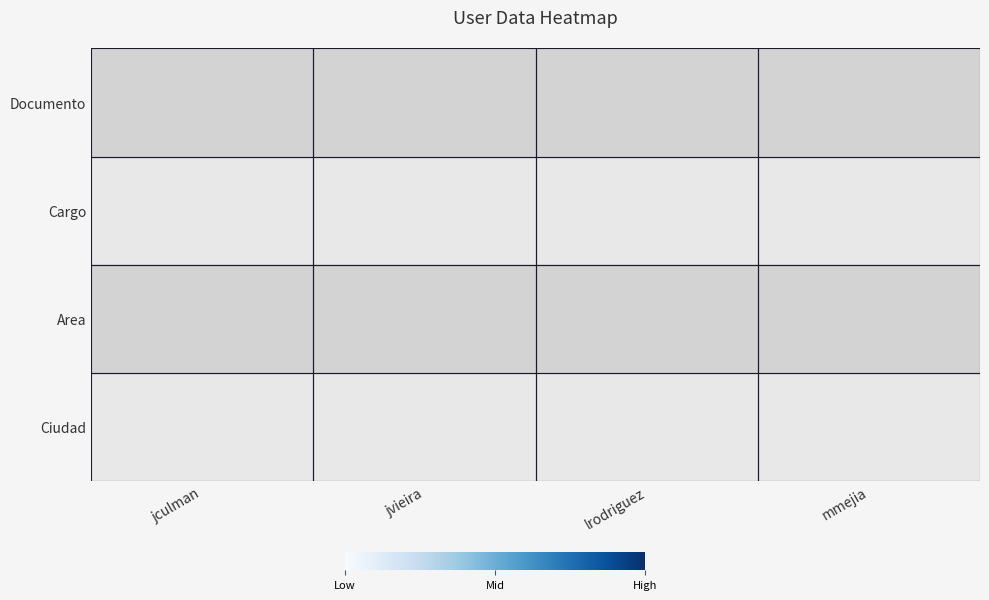

At how many categories does at least one series exceed 0?

4